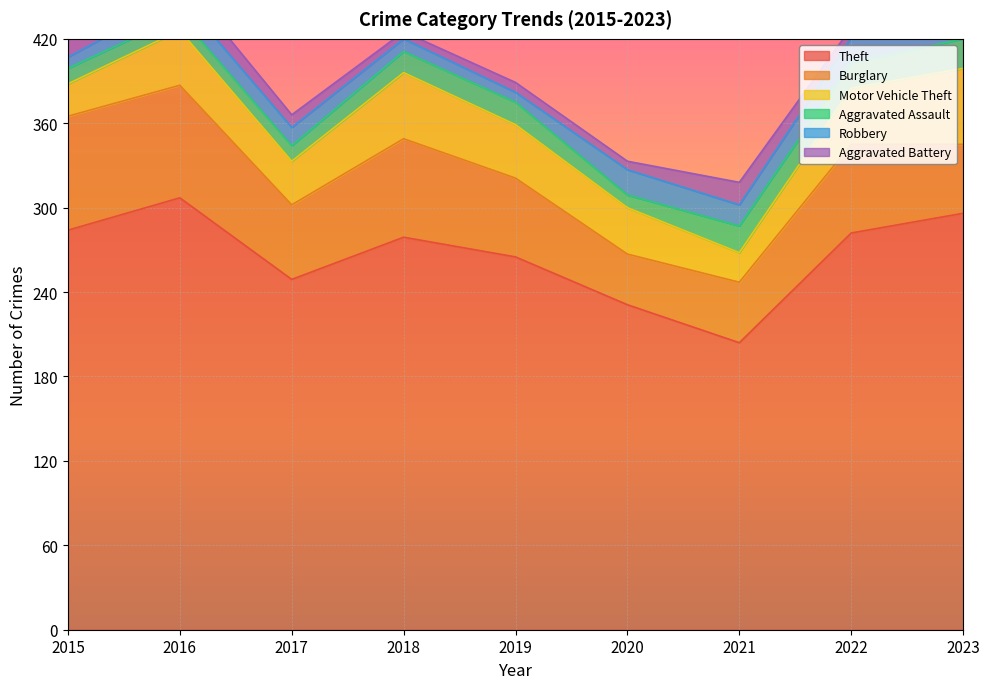

Where is Aggravated Battery nearest to the value 10?

2017